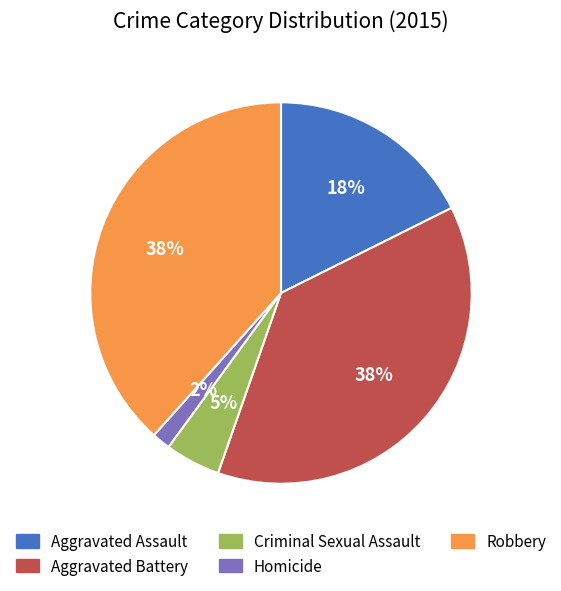

What is the smallest slice in the pie chart?

Homicide